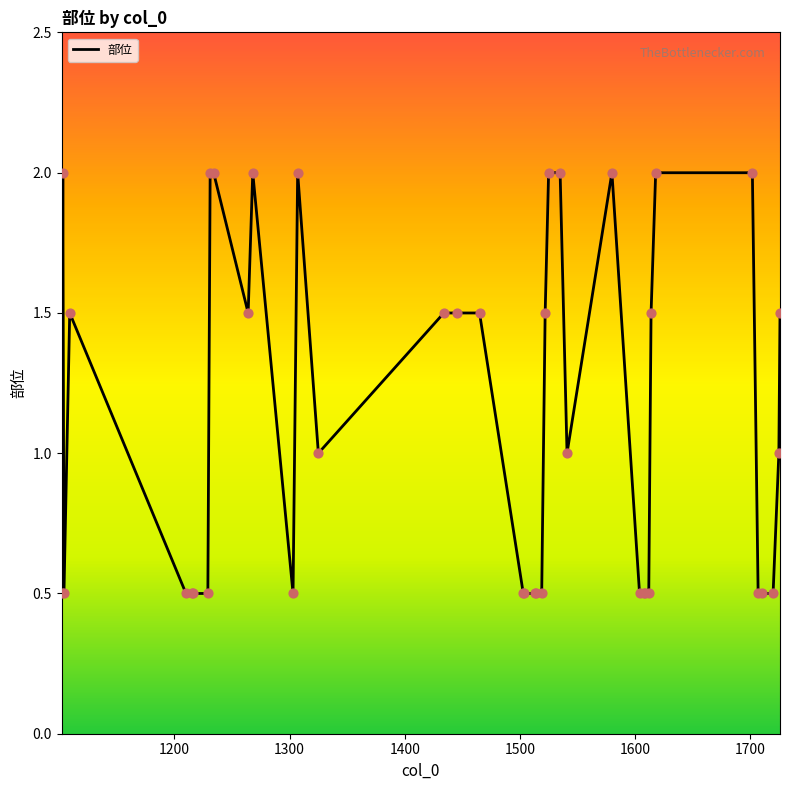

What is the difference between the maximum and minimum values?

1.5